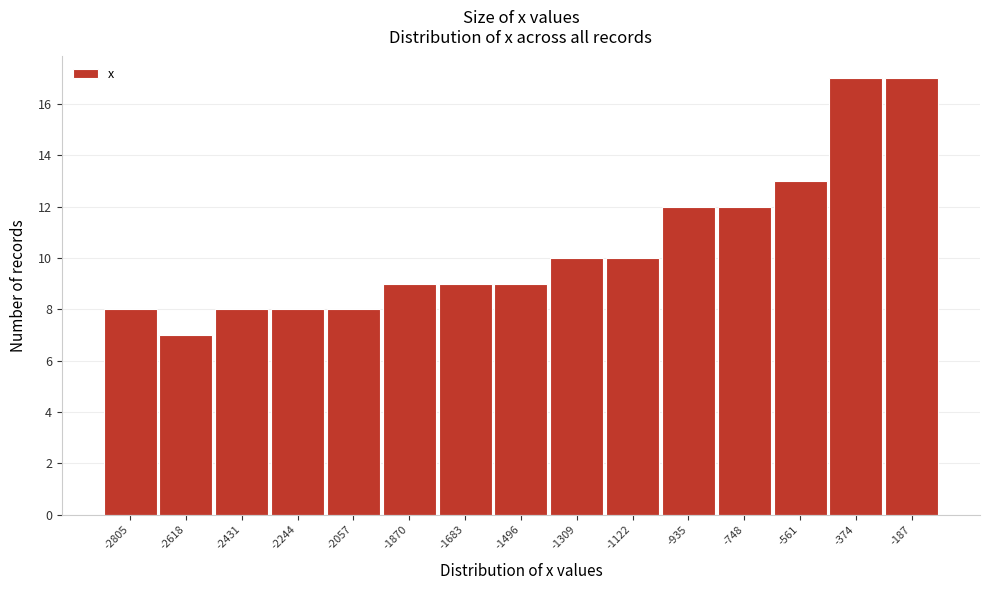

Reading right to left, what are all the values shown in this chart?

17	17	13	12	12	10	10	9	9	9	8	8	8	7	8